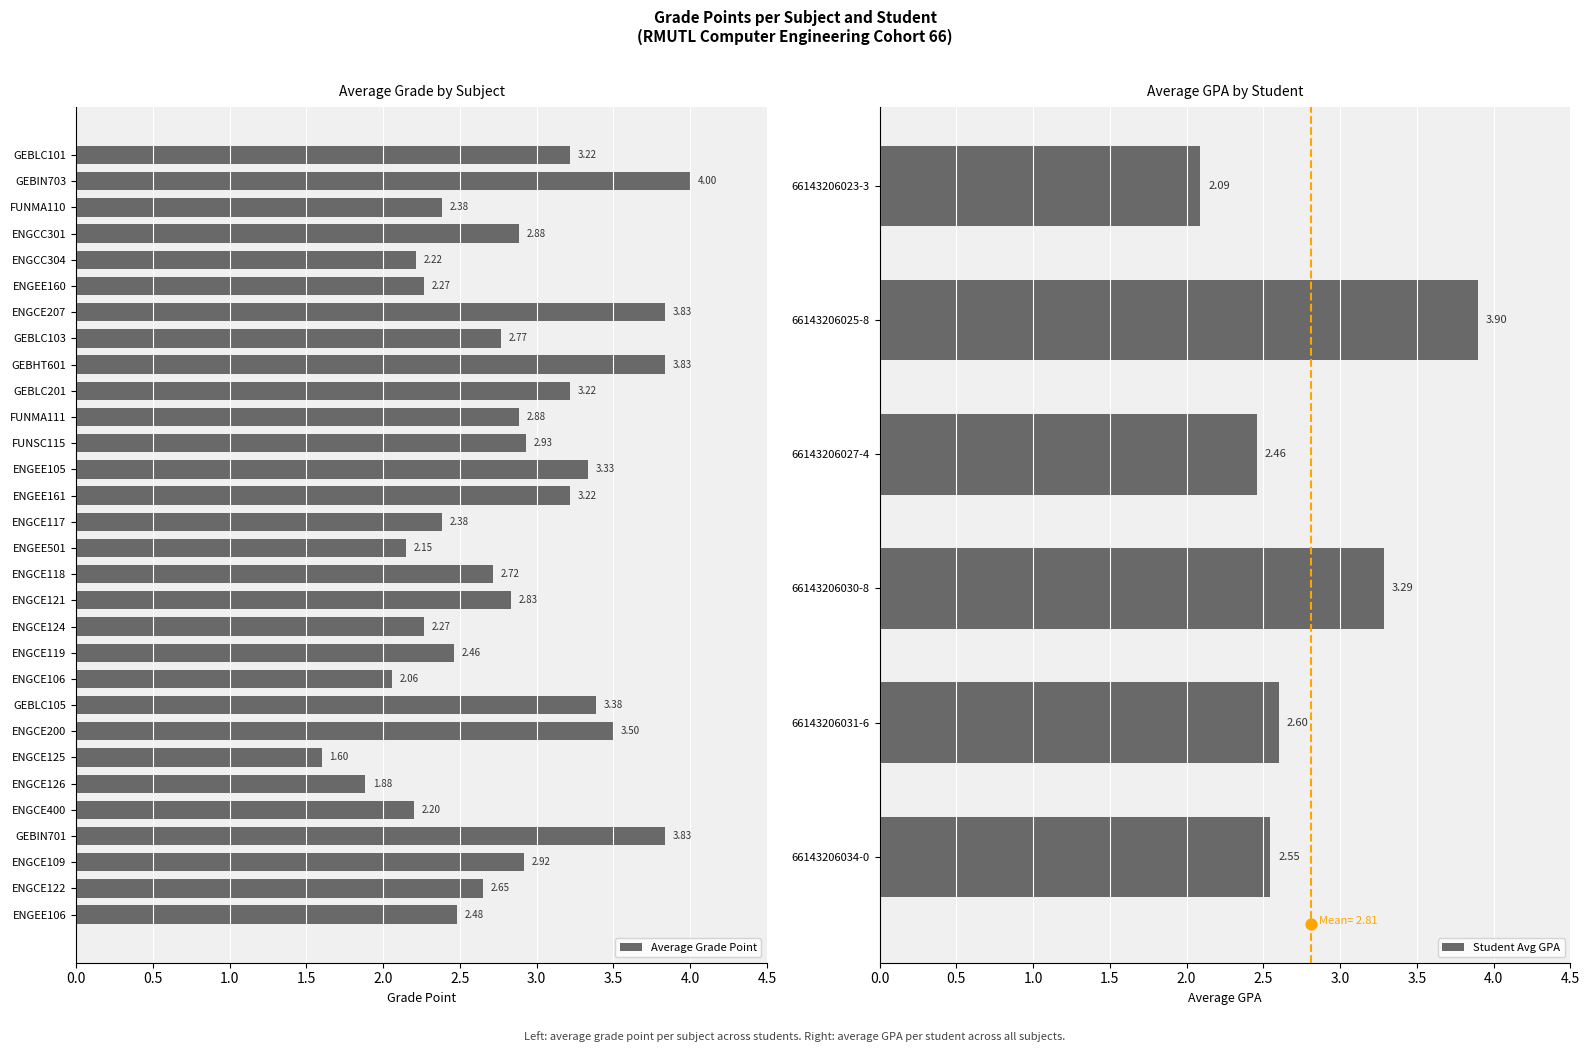

What is the sum of the Average Grade Point values at FUNSC115 and ENGCE126?

4.8